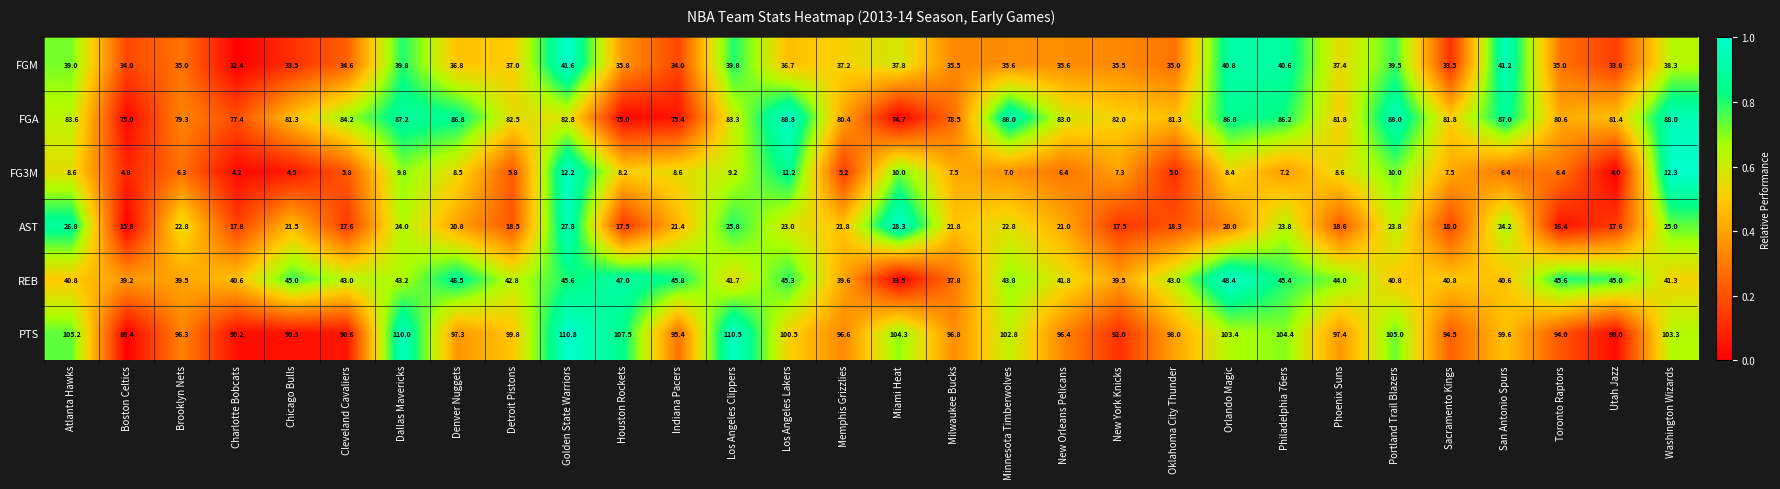

How many data points does each series have?

30